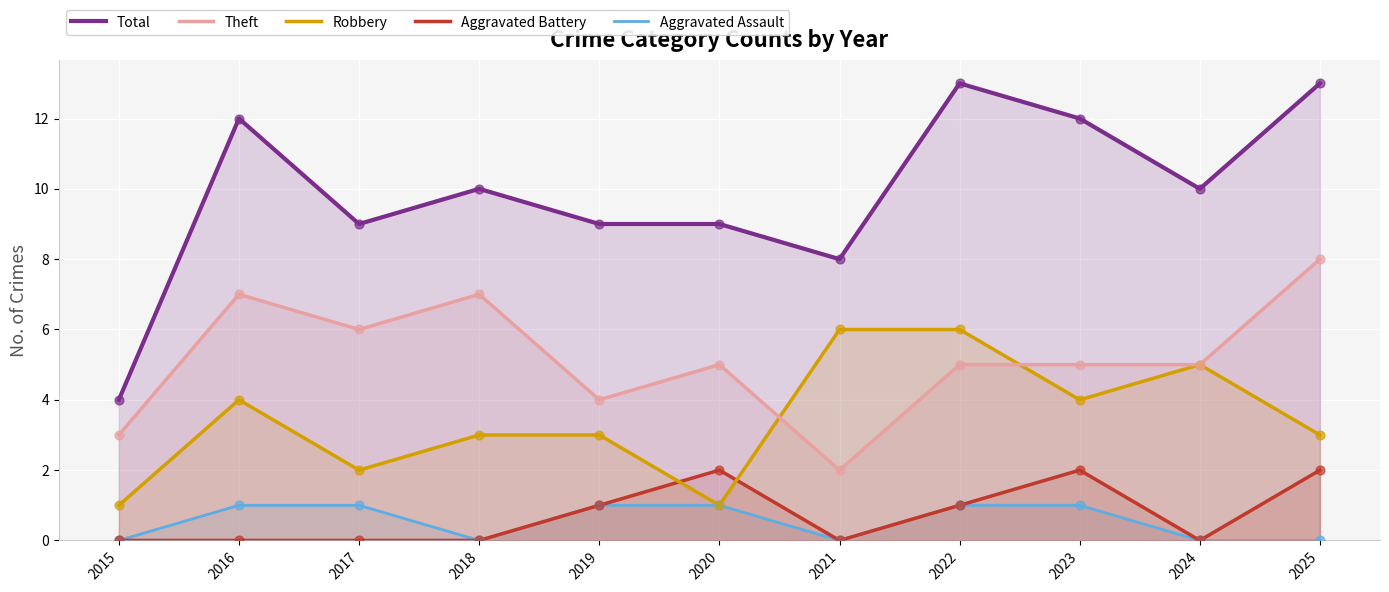

Which series contains the highest Y value?

Total